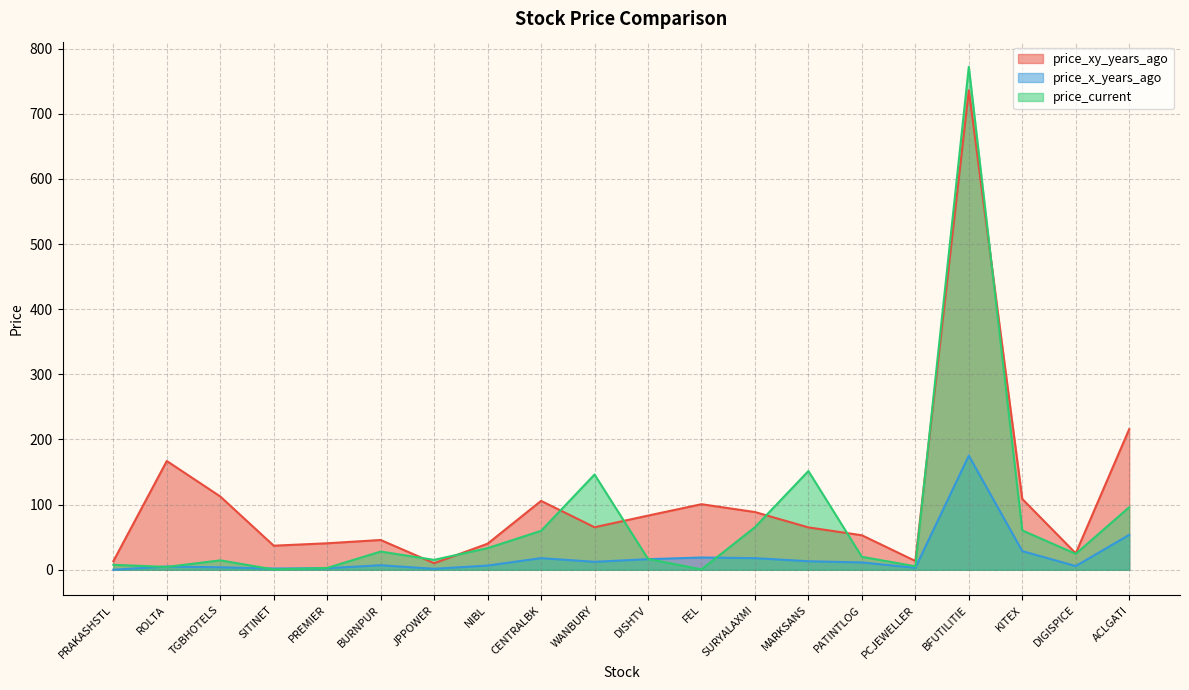

List the series in order of their peak value, lowest first.

price_x_years_ago, price_xy_years_ago, price_current